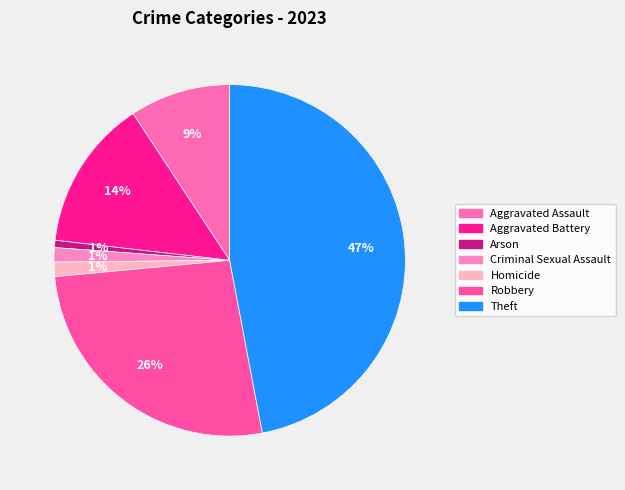

Does Criminal Sexual Assault represent more than half of the total?

No